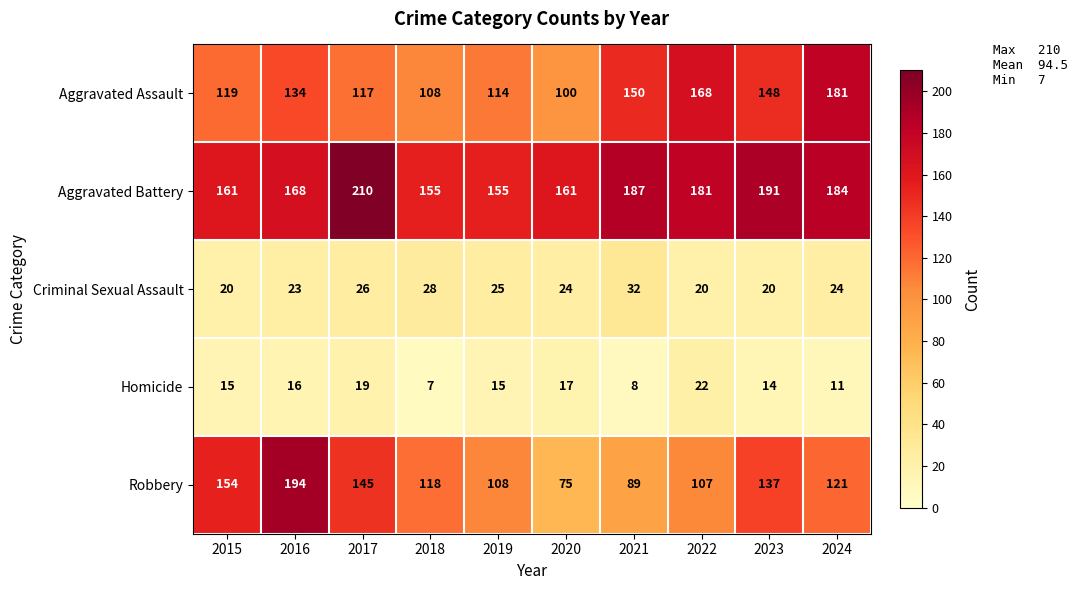

Where is Aggravated Battery nearest to the value 182?

2022